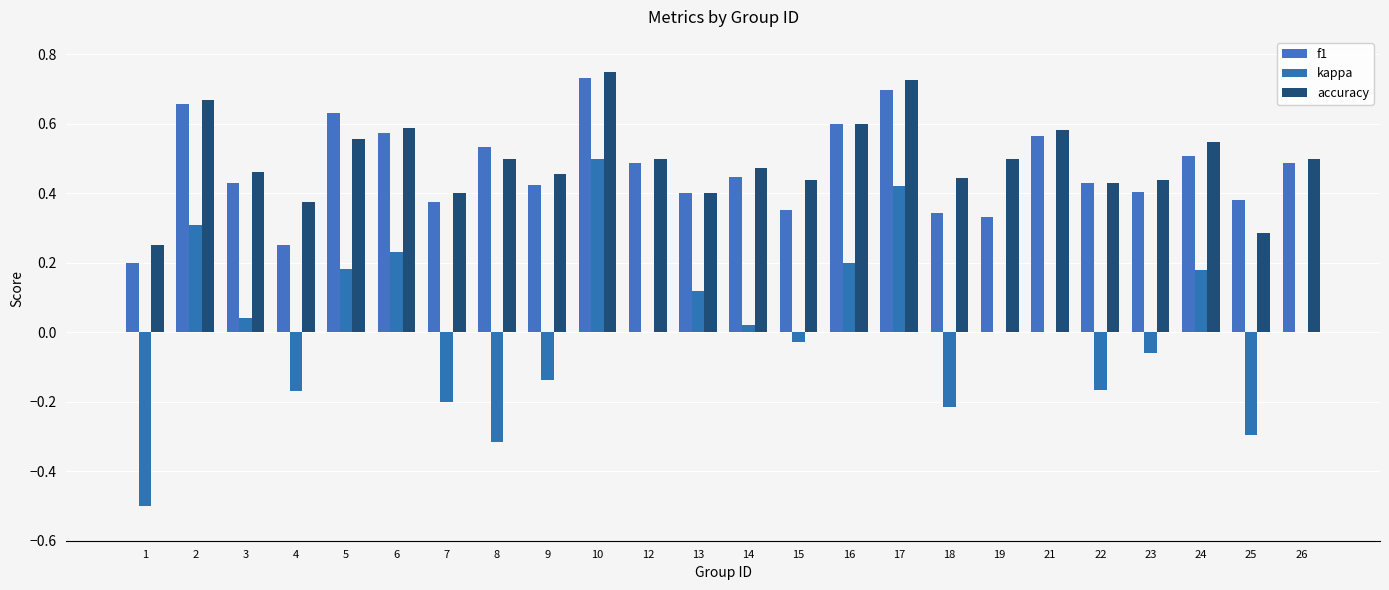

The value of f1 at 26 is 0.5. True or false?

True